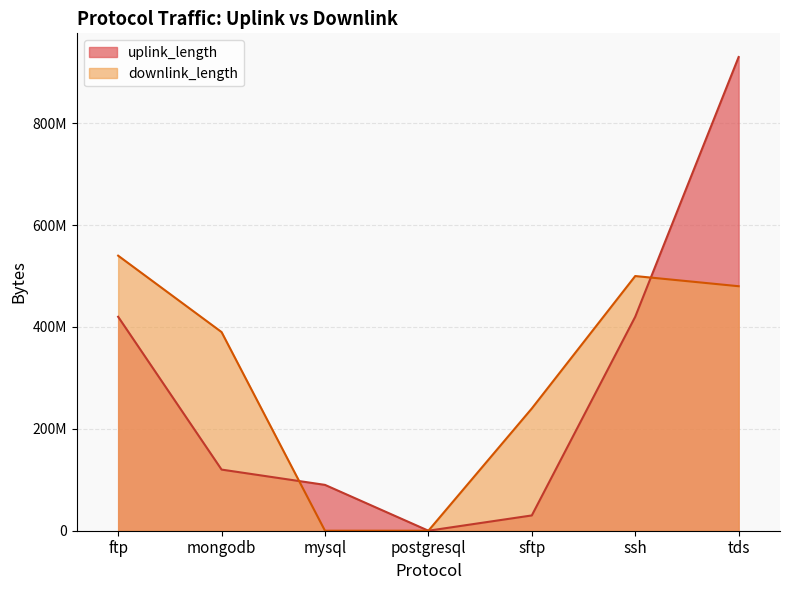

What is the greatest value displayed?

930048642